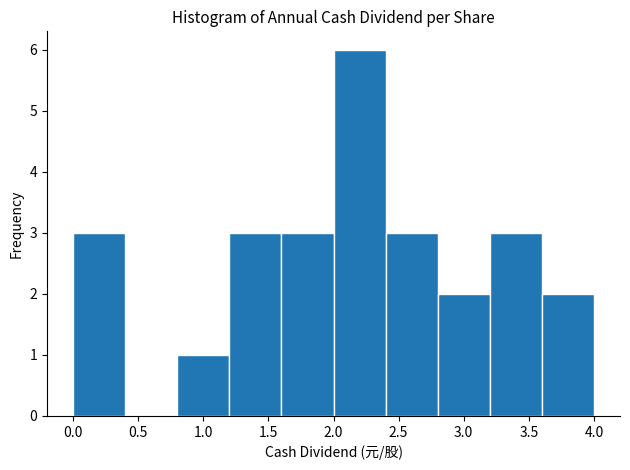

Reading left to right, list every bar in this chart as the range it spans on the x-axis followed by its height. The values are not printed on the chart, so give them approximately, as read against the axis.

0.0 to 0.4: 3
0.4 to 0.8: 0
0.8 to 1.2: 1
1.2 to 1.6: 3
1.6 to 2.0: 3
2.0 to 2.4: 6
2.4 to 2.8: 3
2.8 to 3.2: 2
3.2 to 3.6: 3
3.6 to 4.0: 2